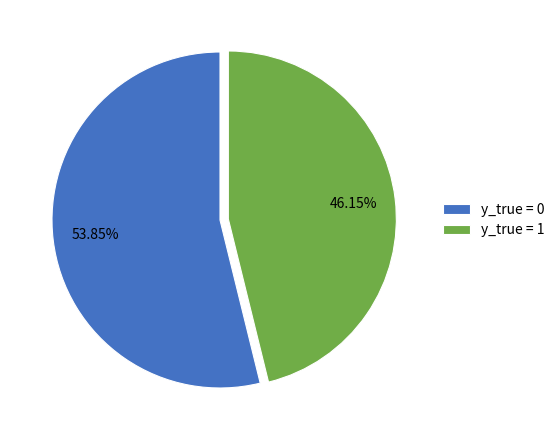

Do y_true = 1 and y_true = 0 together represent more than half of the pie?

Yes